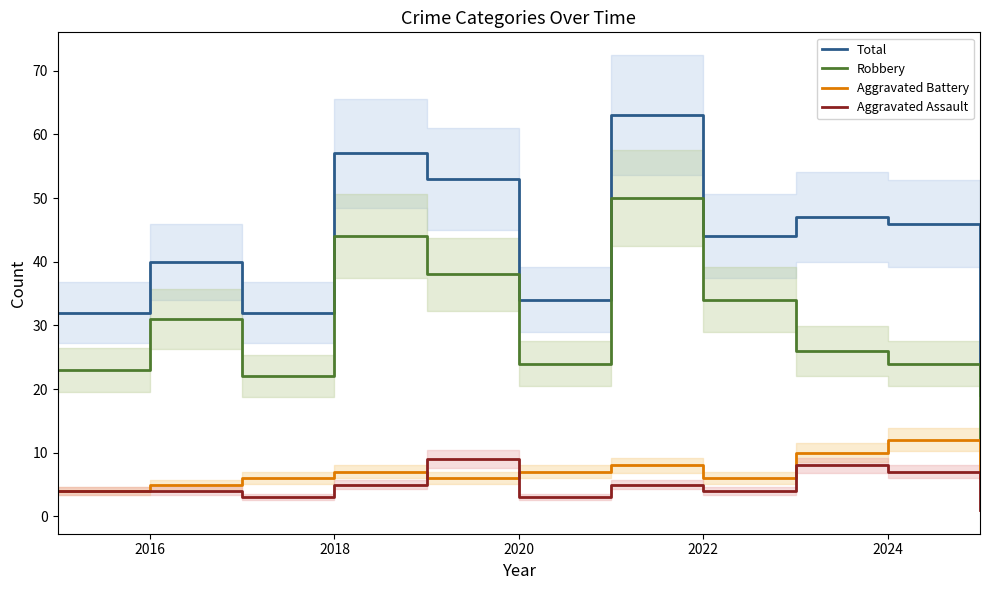

How many series are shown in this chart?

4